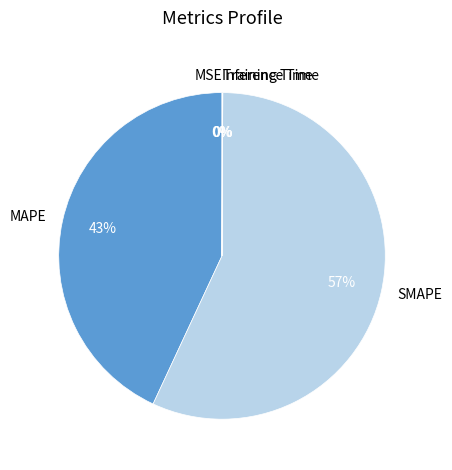

Is it true that SMAPE is 57% of the pie?

True